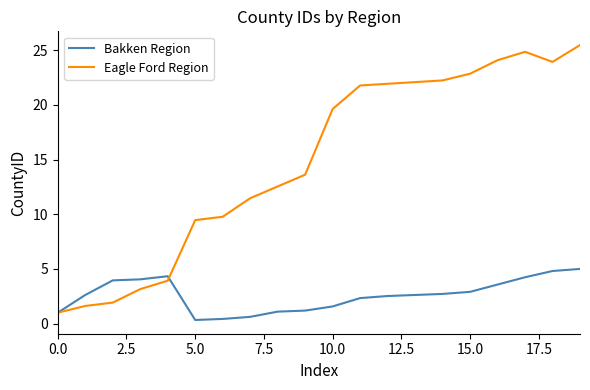

Which series has the largest total across all categories?

Eagle Ford Region